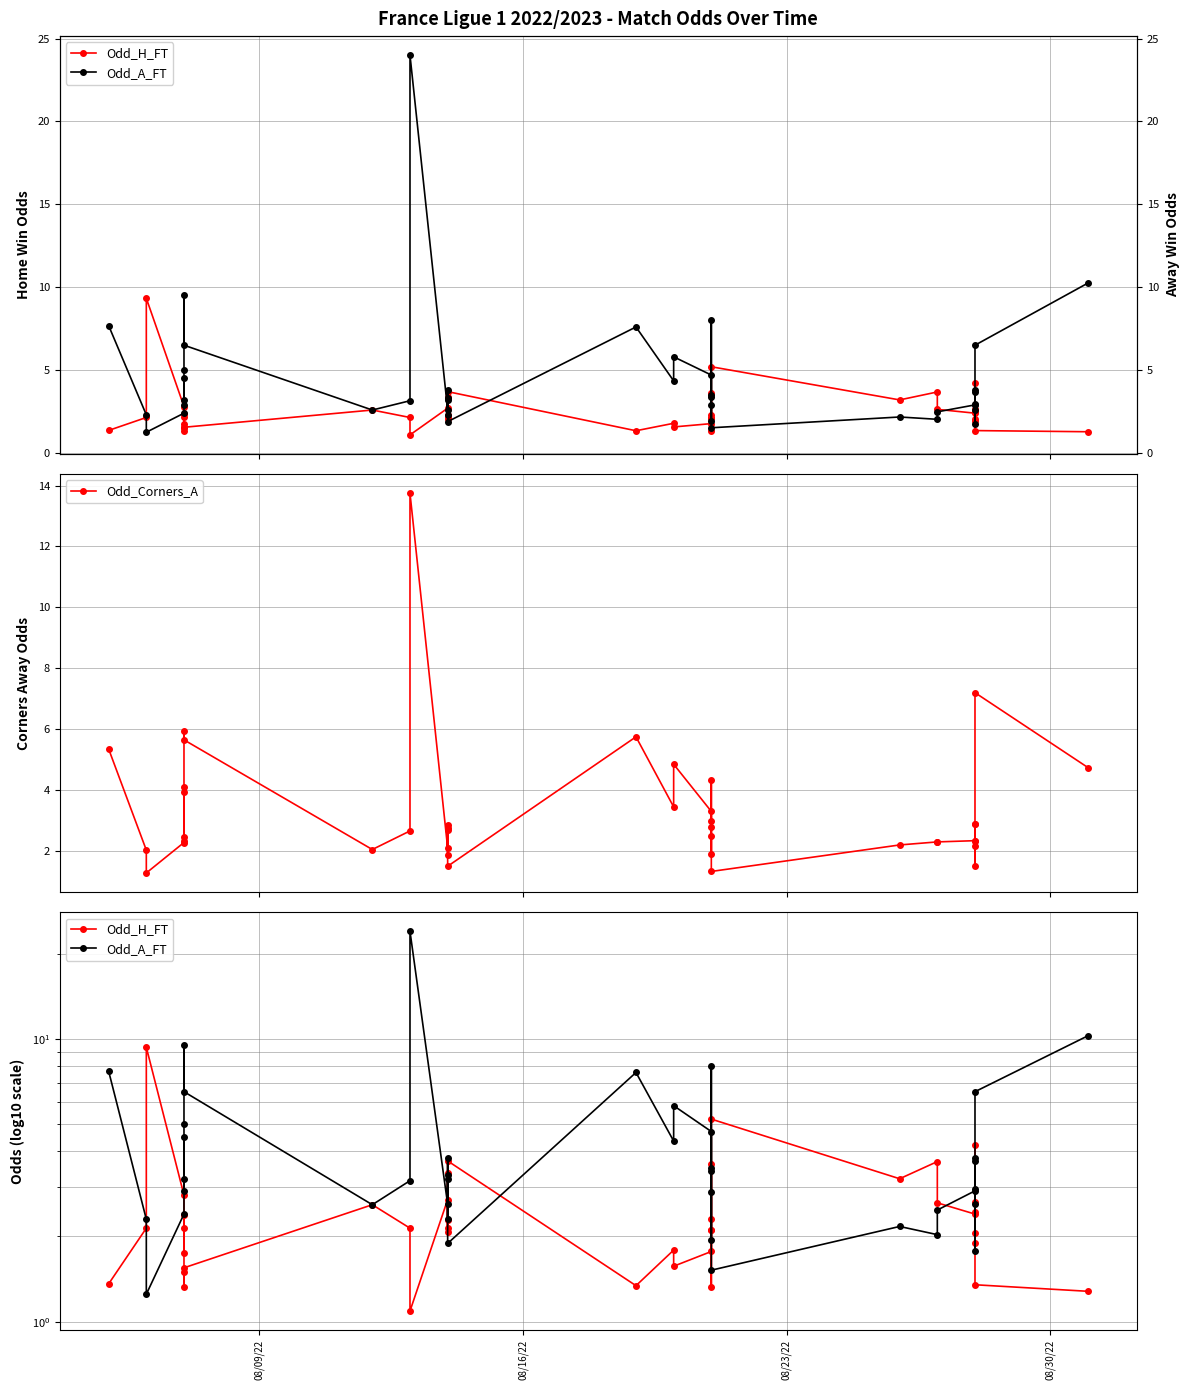

Does the chart have visible grid lines?

Yes